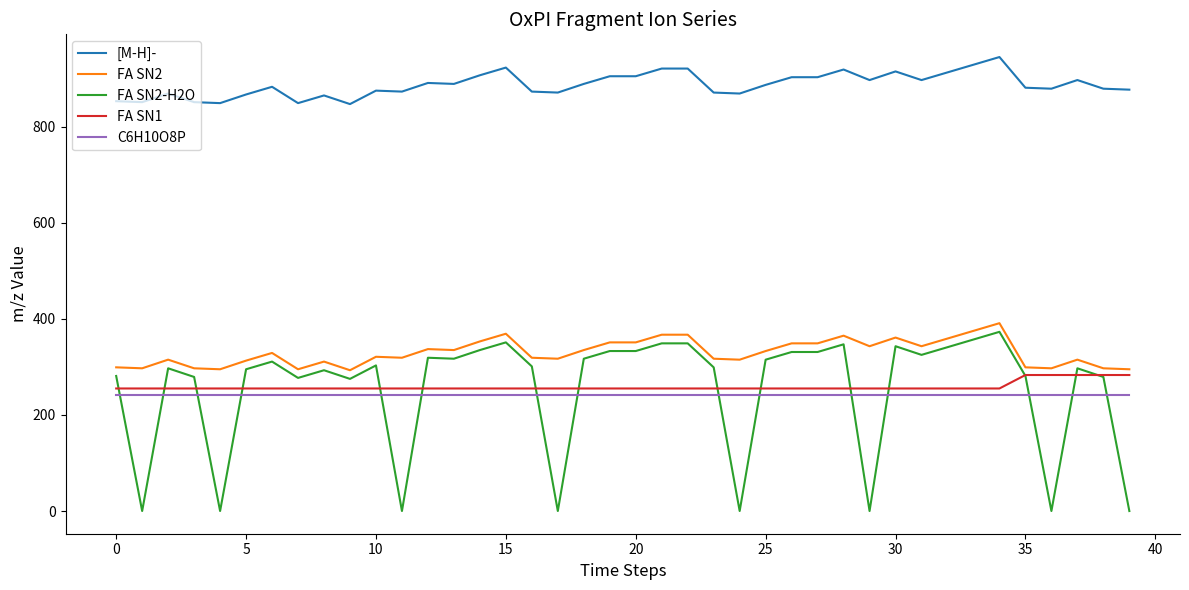

Rank the series by their maximum value, from lowest to highest.

C6H10O8P, FA SN1, FA SN2-H2O, FA SN2, [M-H]-